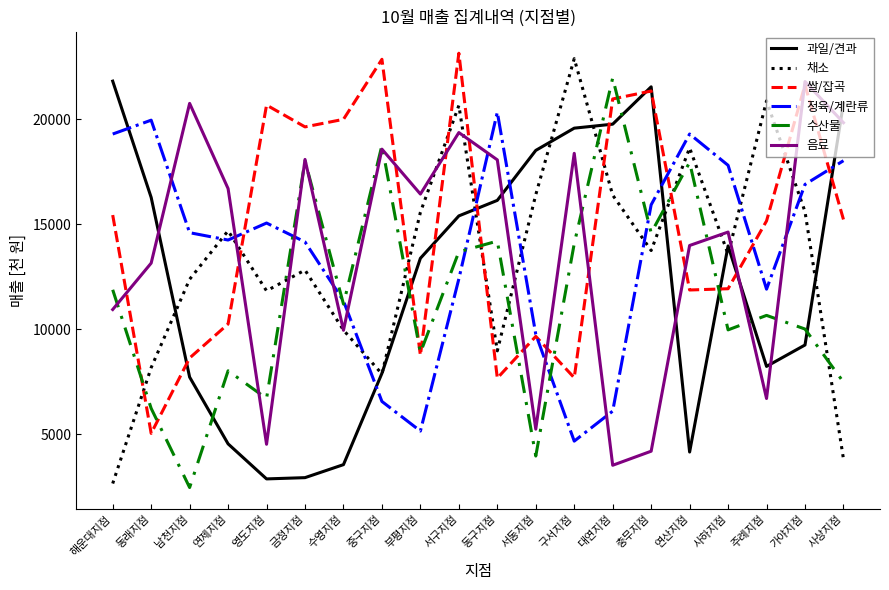

How many lines are shown in the chart?

6